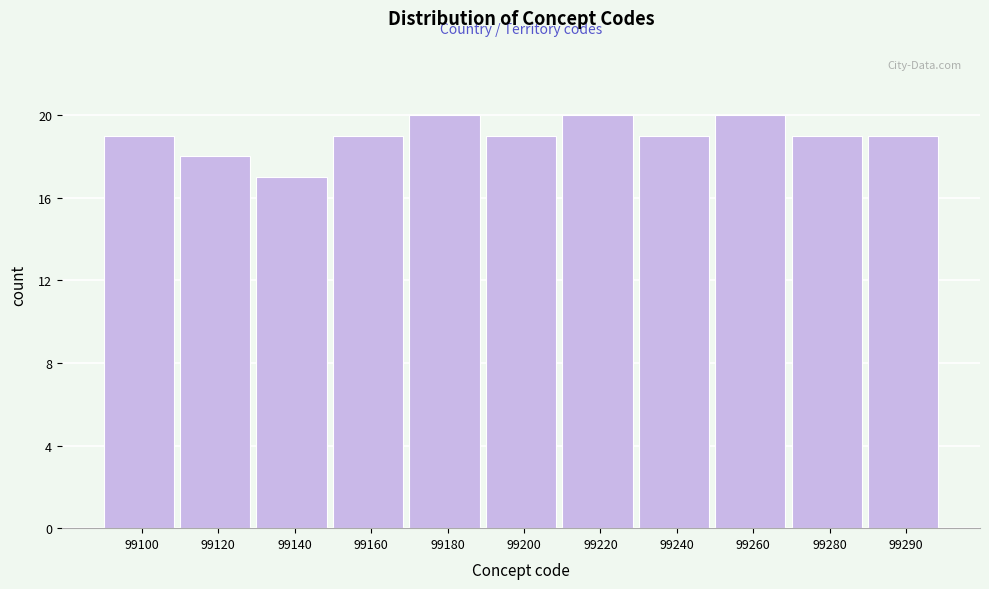

Reading left to right, extract all data points from this chart.

19	18	17	19	20	19	20	19	20	19	19